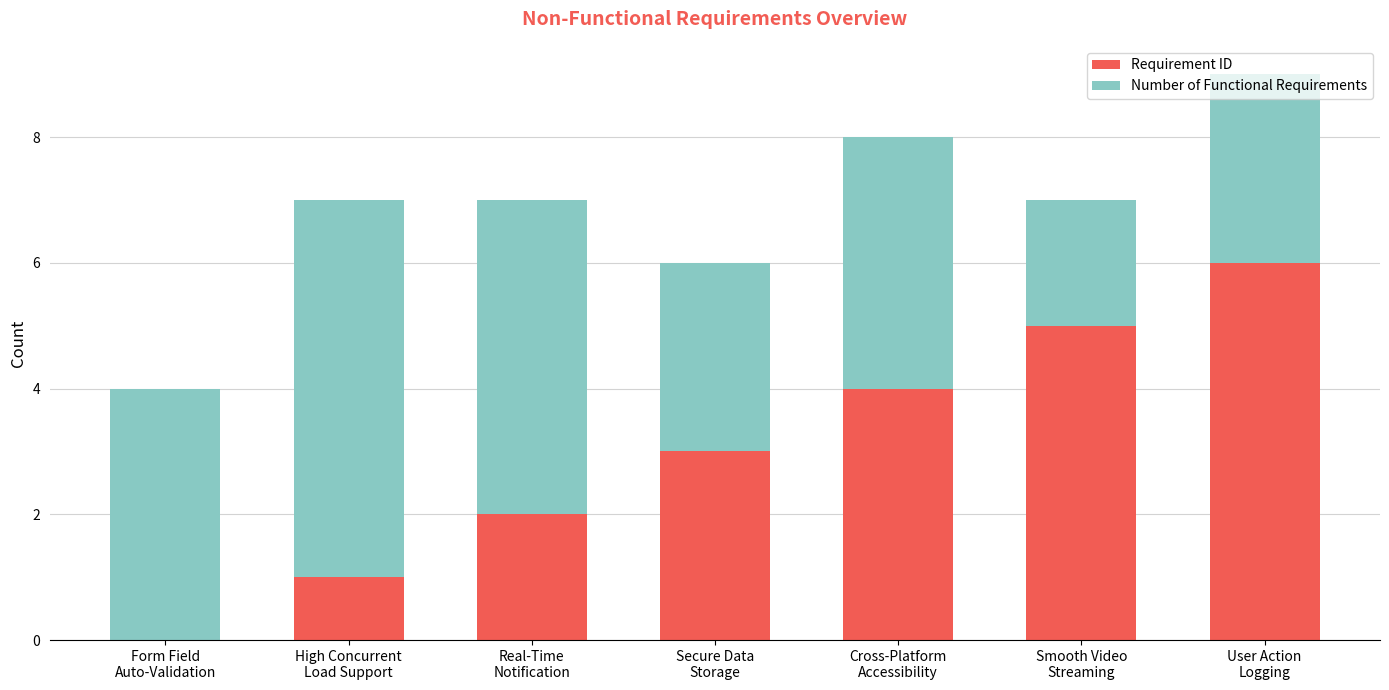

What is the sum of all Requirement ID values?

21